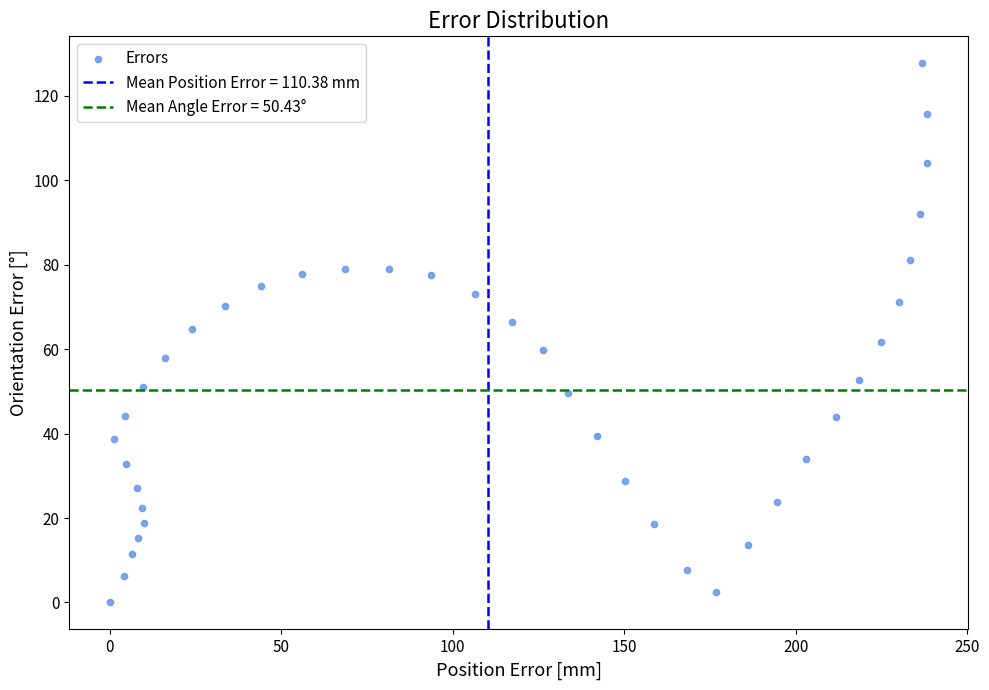

What is the range of X values (max minus min)?

238.4